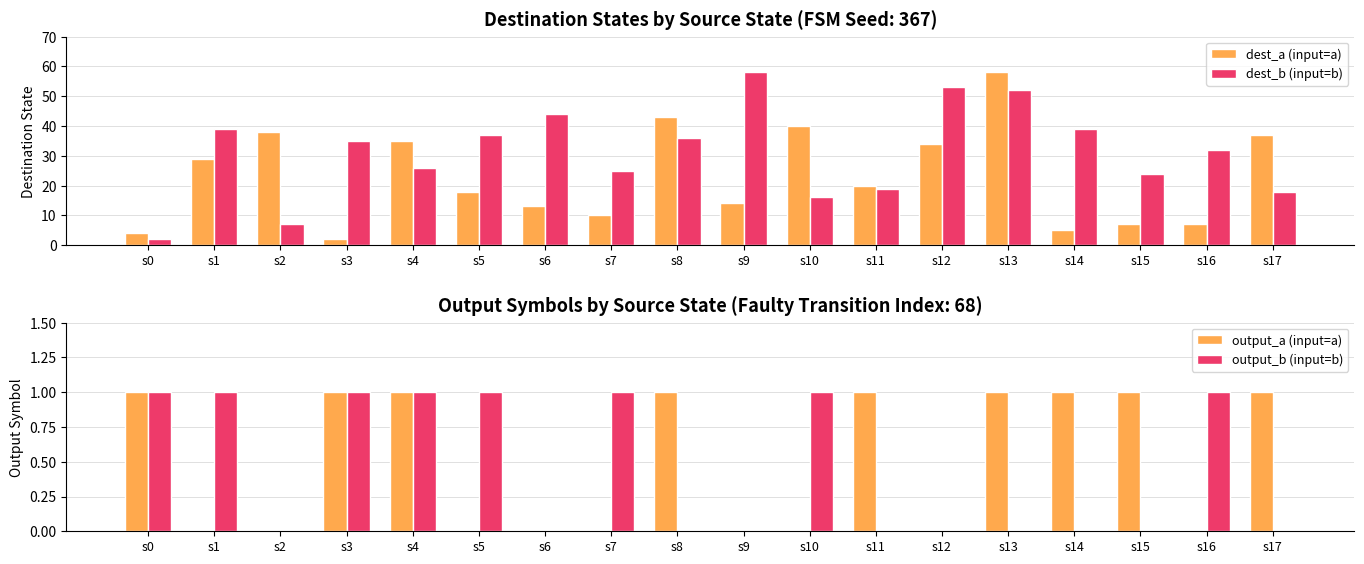

What is the value of the dest_a (input=a) bar at the 10th from the left?

14